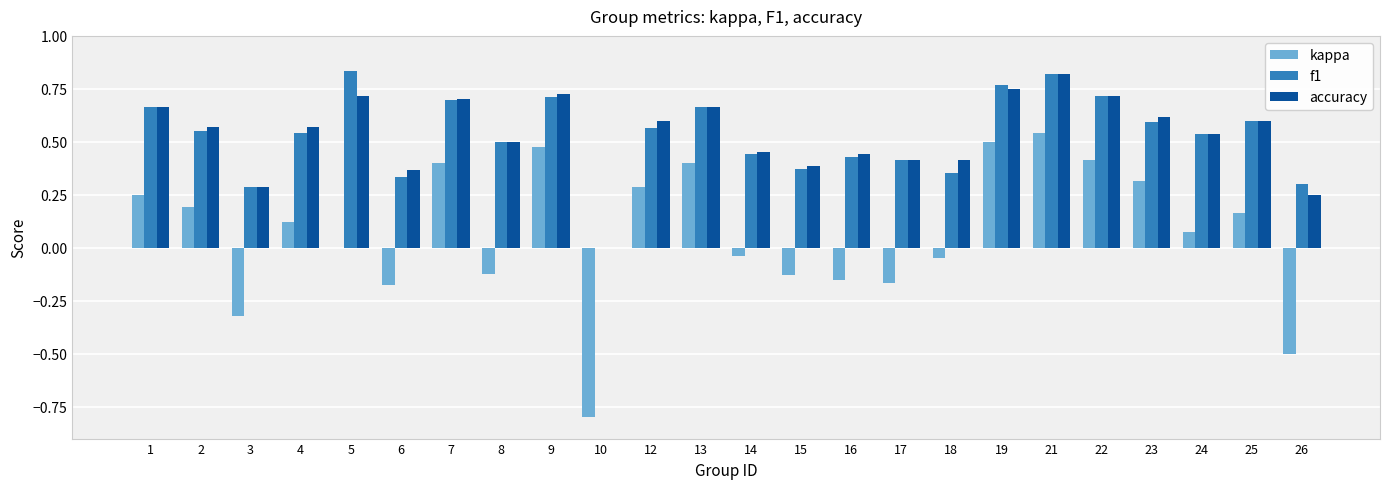

Is the value of f1 at 5 greater than the value of accuracy at 13?

Yes